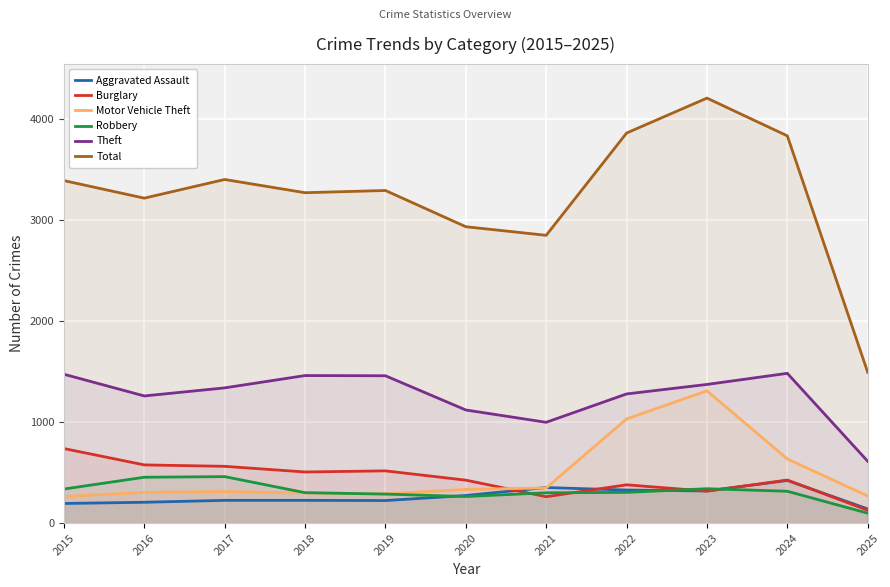

True or false: Theft and Aggravated Assault intersect in this chart.

False